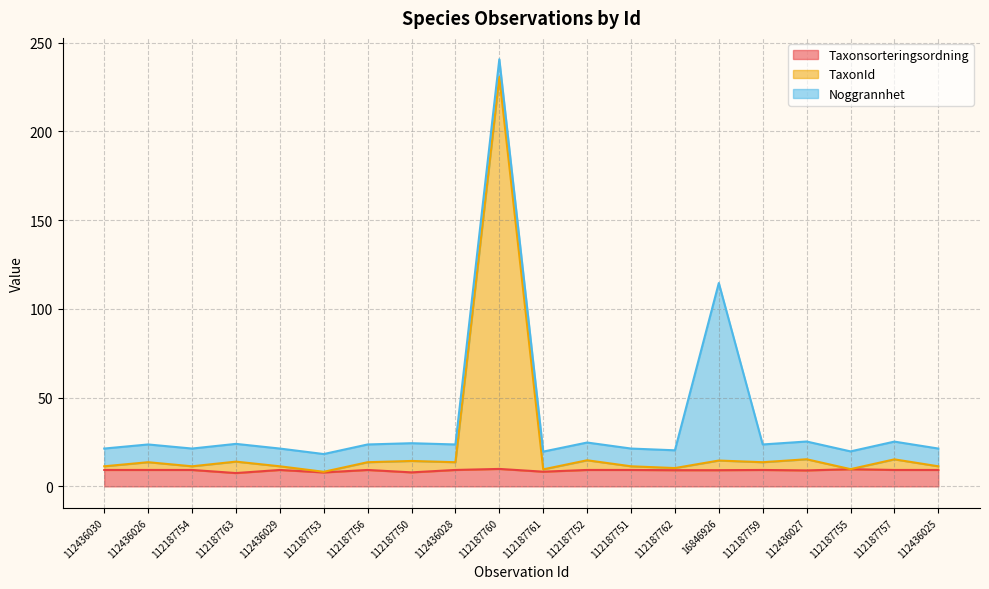

What is the lowest value of the Taxonsorteringsordning series?

7.5